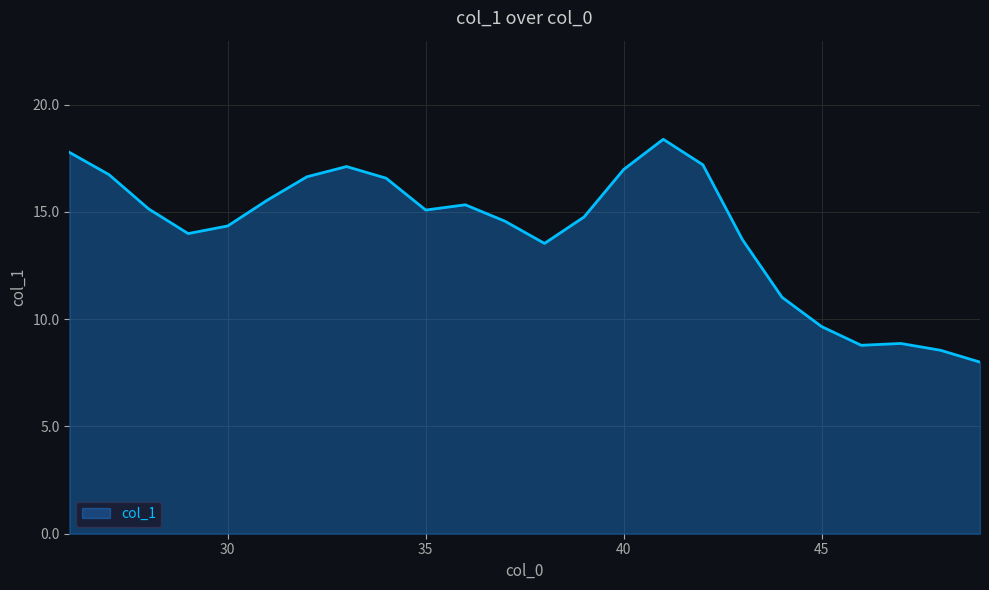

What is the difference between the maximum and minimum values?

10.4